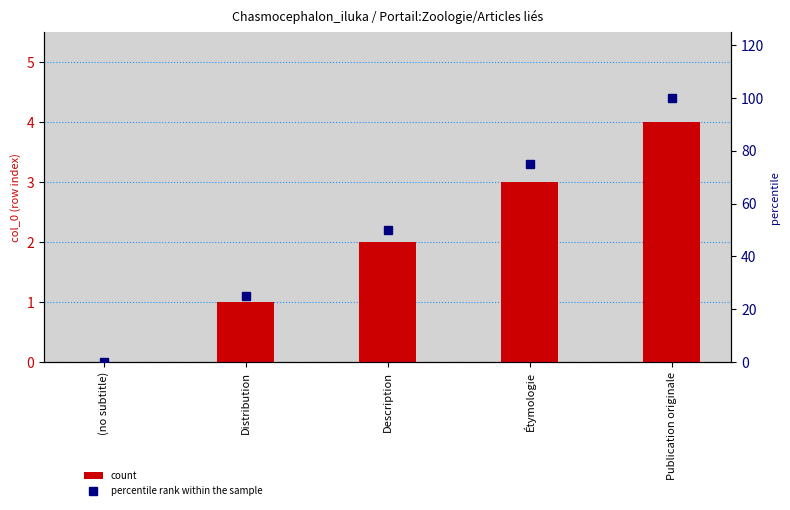

List the series in order of their overall mean, lowest first.

count, percentile rank within the sample